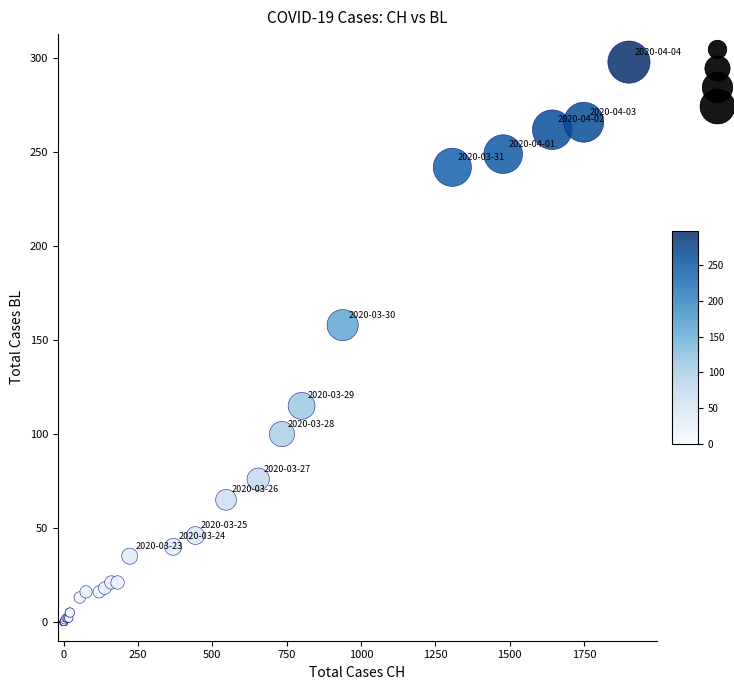

What Y value in the scatter plot is closest to 149?

158